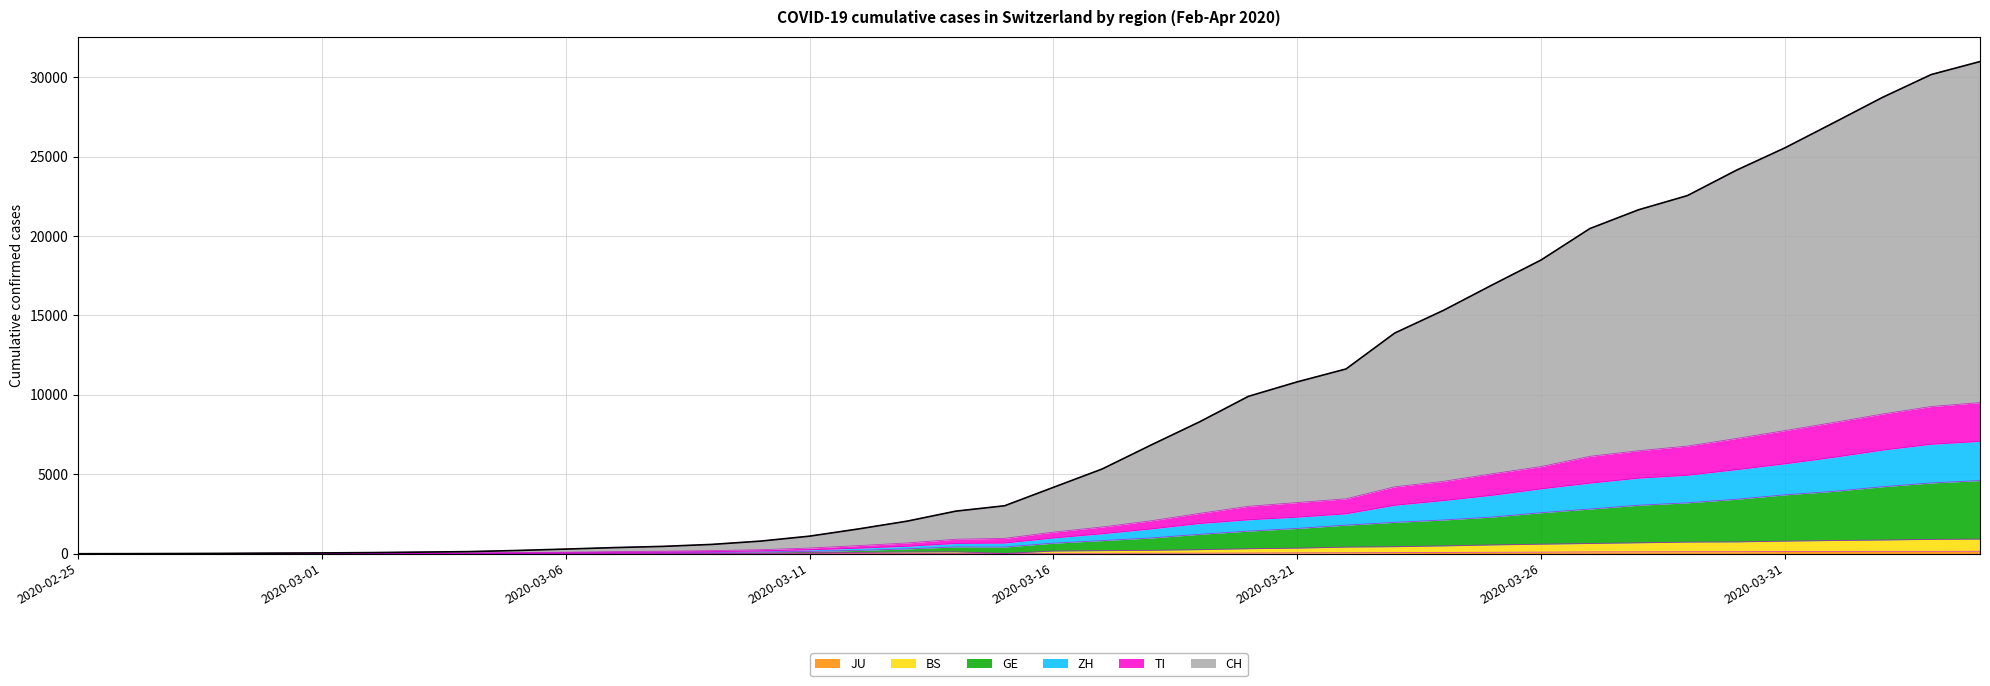

True or false: JU has more than 0 points higher than both neighbors.

False